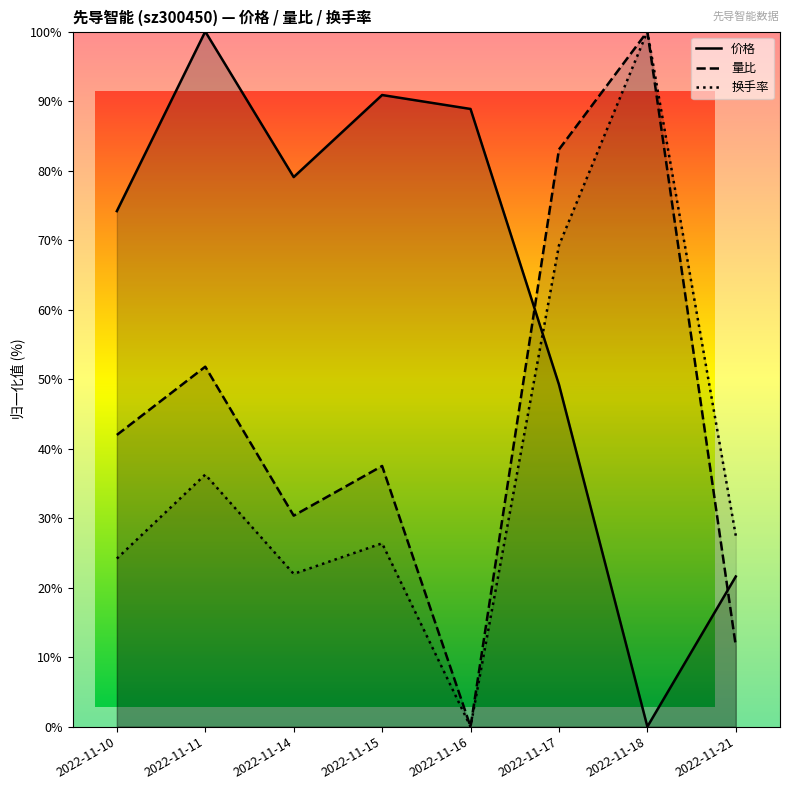

At which label does 换手率 first exceed 27?

2022-11-11